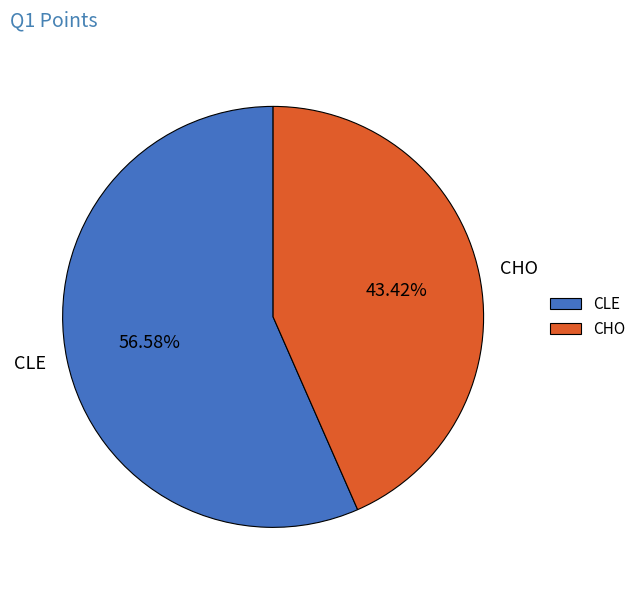

Combined, what portion of the pie is CHO and CLE?

100.0%